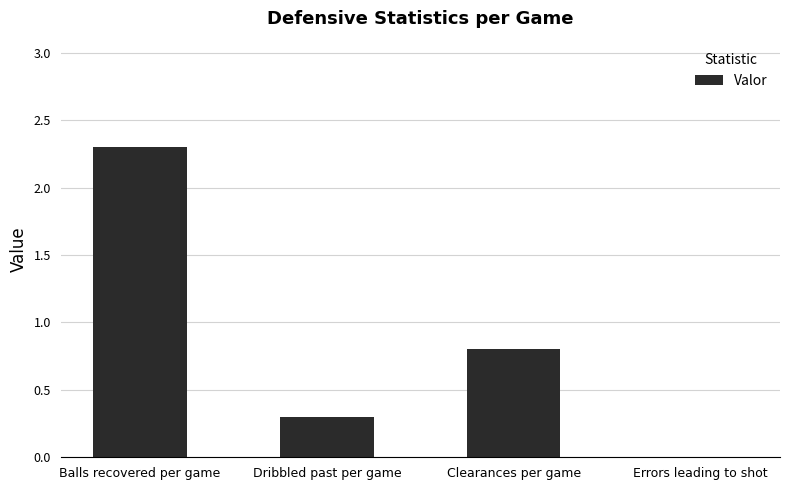

Where is the data nearest to the value 1?

Clearances per game